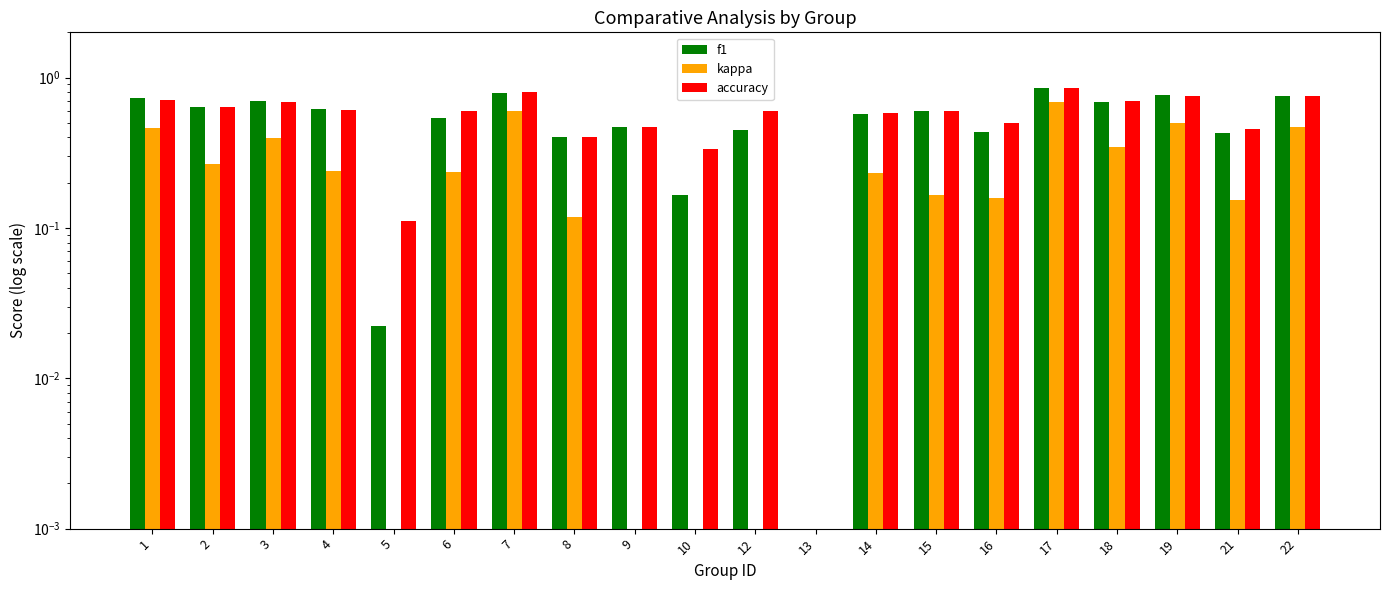

At which label does kappa reach its peak?

17